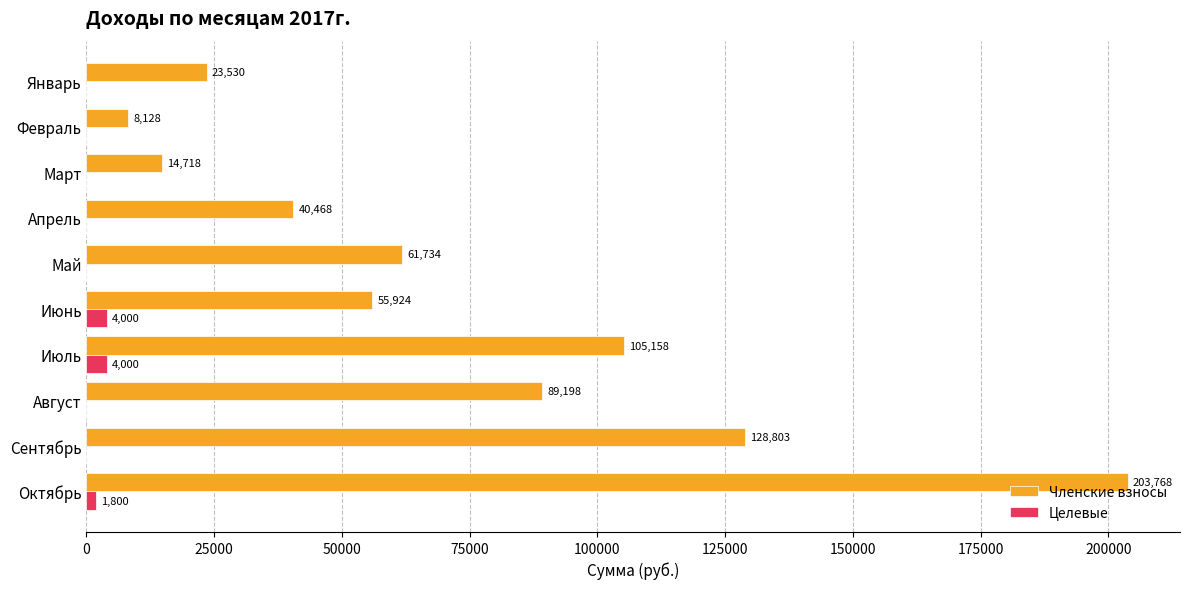

Between Май and Июнь, which series saw the biggest shift?

Членские взносы